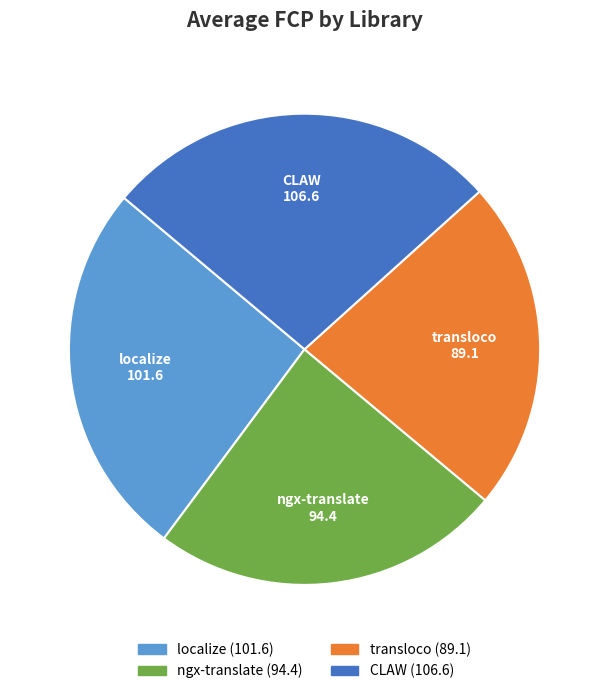

True or false: ngx-translate accounts for 11% of the total.

False